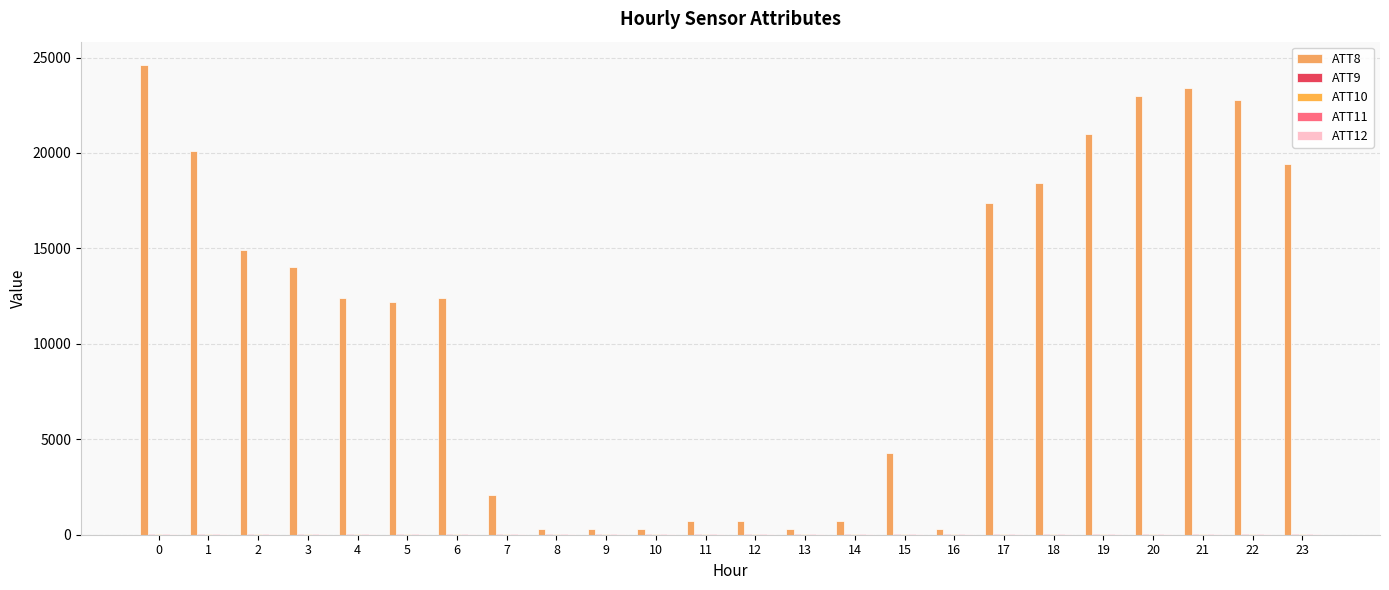

How many groups of bars are there?

24